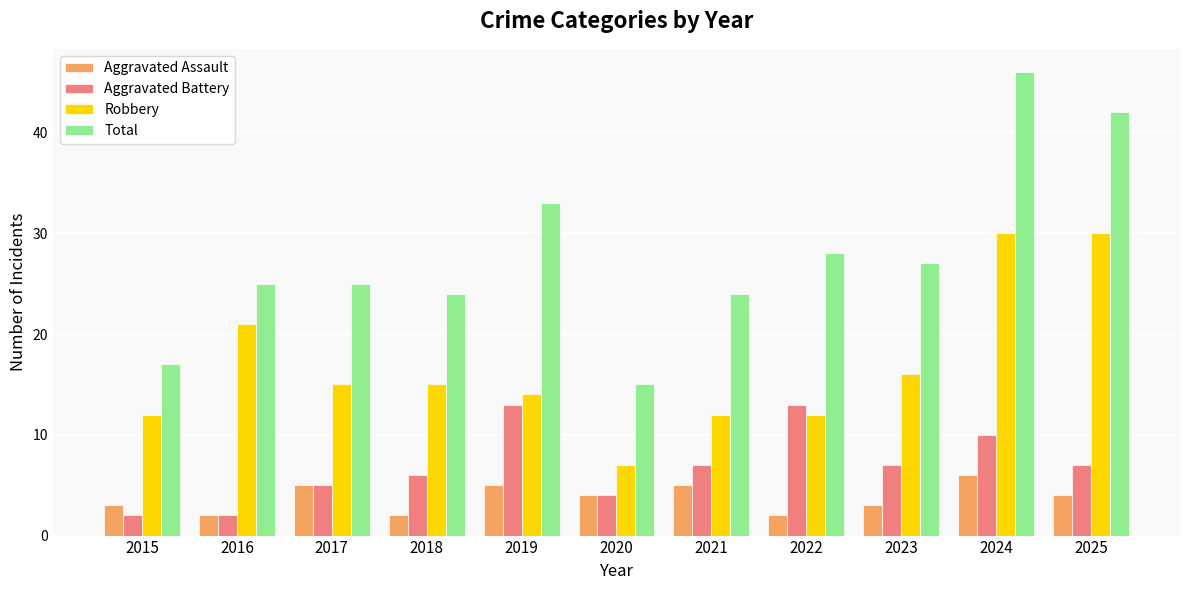

At how many categories does at least one series exceed 20?

9